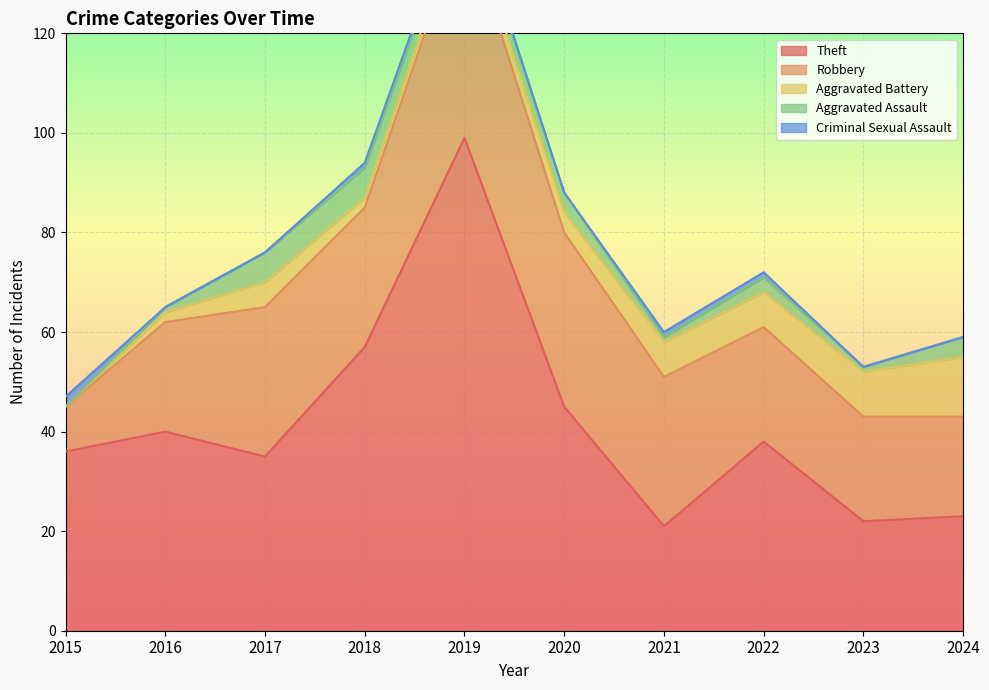

At which category does Aggravated Battery reach its first local valley?

2018